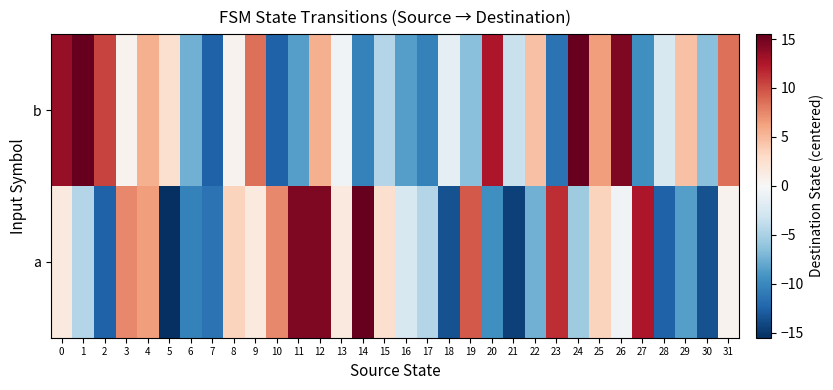

Reading left to right, transcribe all the data shown in this chart.

a: 0=1.5	1=-4.5	2=-12.5	3=7.5	4=6.5	5=-15.5	6=-10.5	7=-11.5	8=3.5	9=1.5	10=7.5	11=14.5	12=14.5	13=1.5	14=15.5	15=2.5	16=-2.5	17=-4.5	18=-13.5	19=9.5	20=-9.5	21=-14.5	22=-7.5	23=11.5	24=-5.5	25=3.5	26=-0.5	27=12.5	28=-12.5	29=-8.5	30=-13.5	31=0.5
b: 0=13.5	1=15.5	2=10.5	3=0.5	4=5.5	5=2.5	6=-7.5	7=-12.5	8=0.5	9=8.5	10=-12.5	11=-8.5	12=5.5	13=-0.5	14=-10.5	15=-4.5	16=-8.5	17=-10.5	18=-1.5	19=-6.5	20=12.5	21=-3.5	22=4.5	23=-11.5	24=15.5	25=6.5	26=14.5	27=-9.5	28=-2.5	29=4.5	30=-6.5	31=8.5